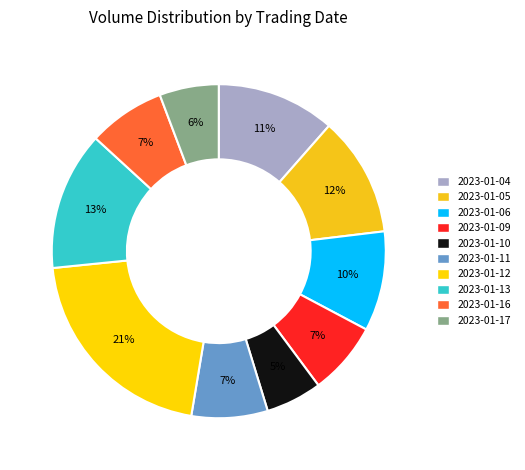

How many slices are in this pie chart?

10